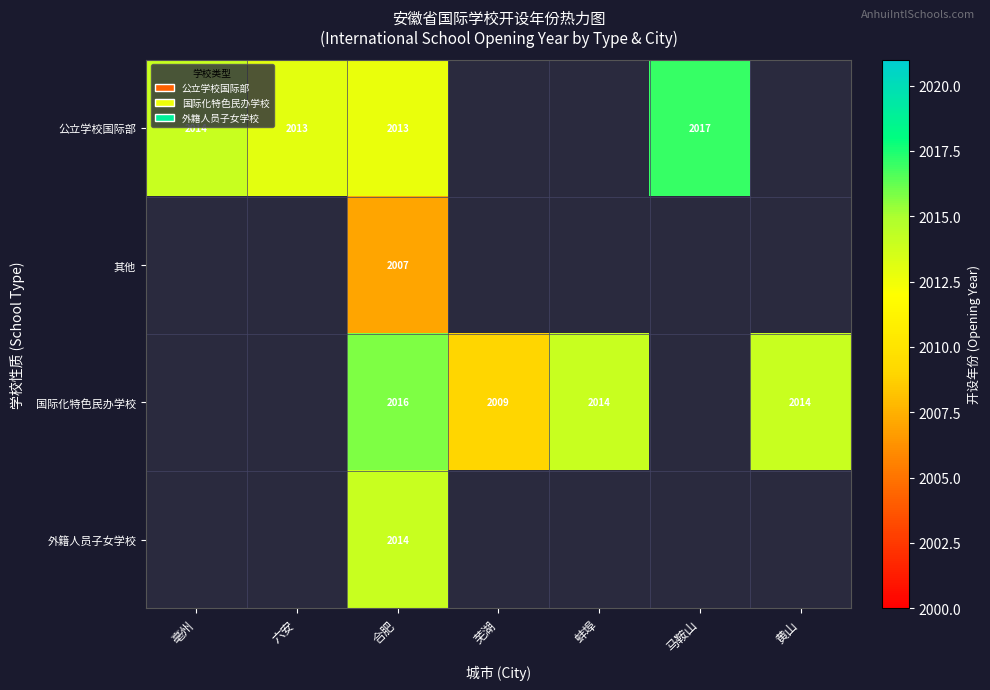

At how many categories does at least one series exceed 2012?

6